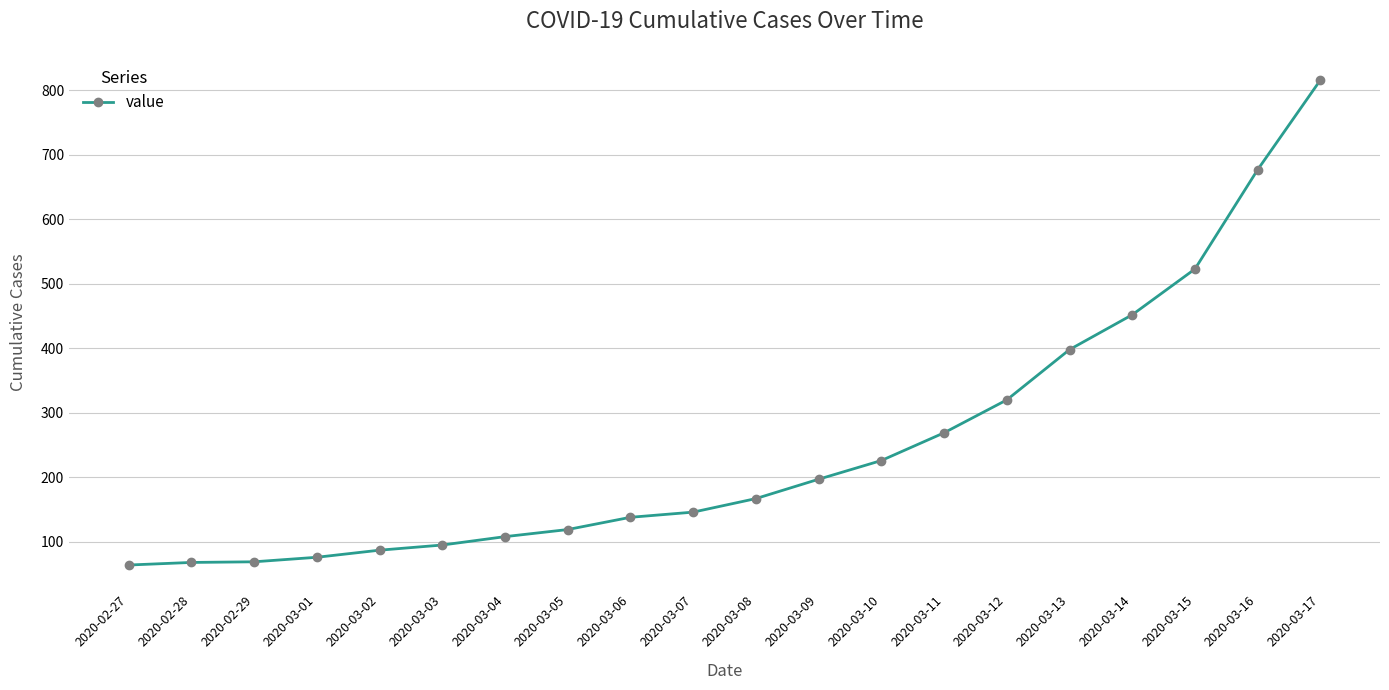

What is the sum of all values?

5015